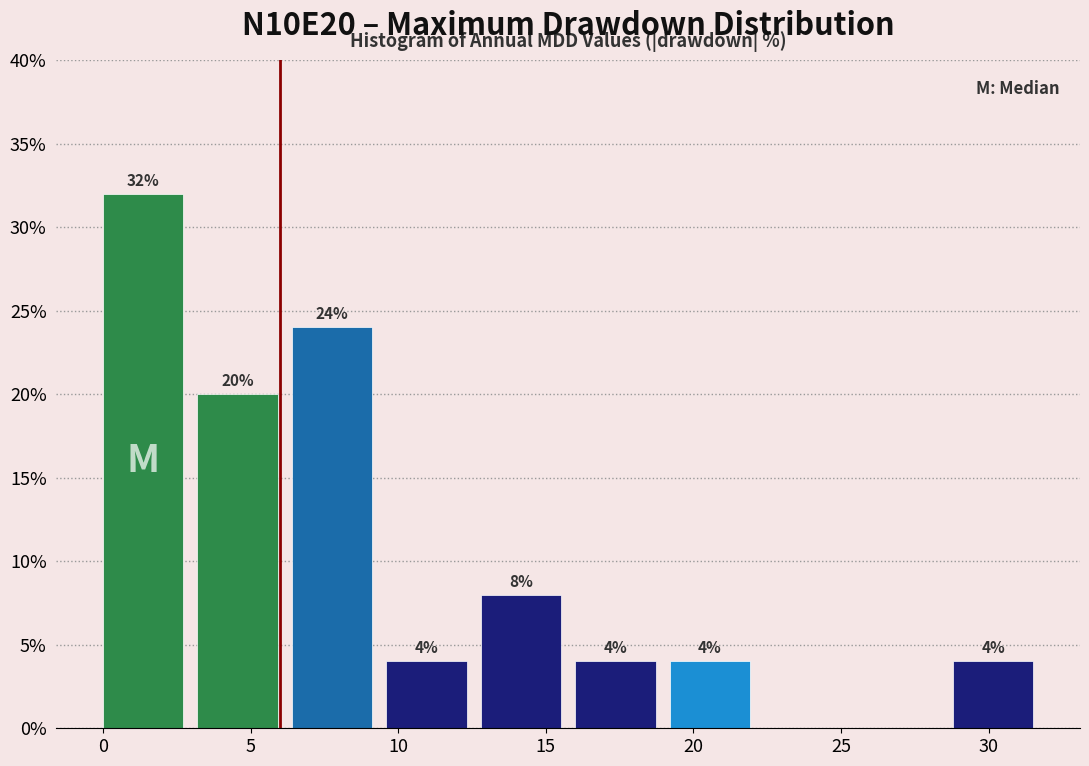

Which range on the x-axis has the tallest bar?

0.0 to 3.2